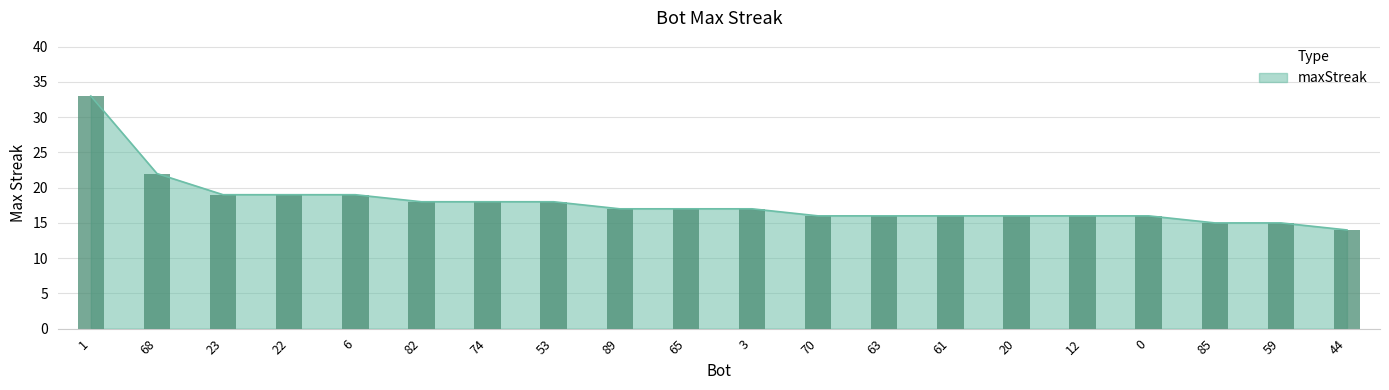

What is the difference between the maximum and second lowest values?

18